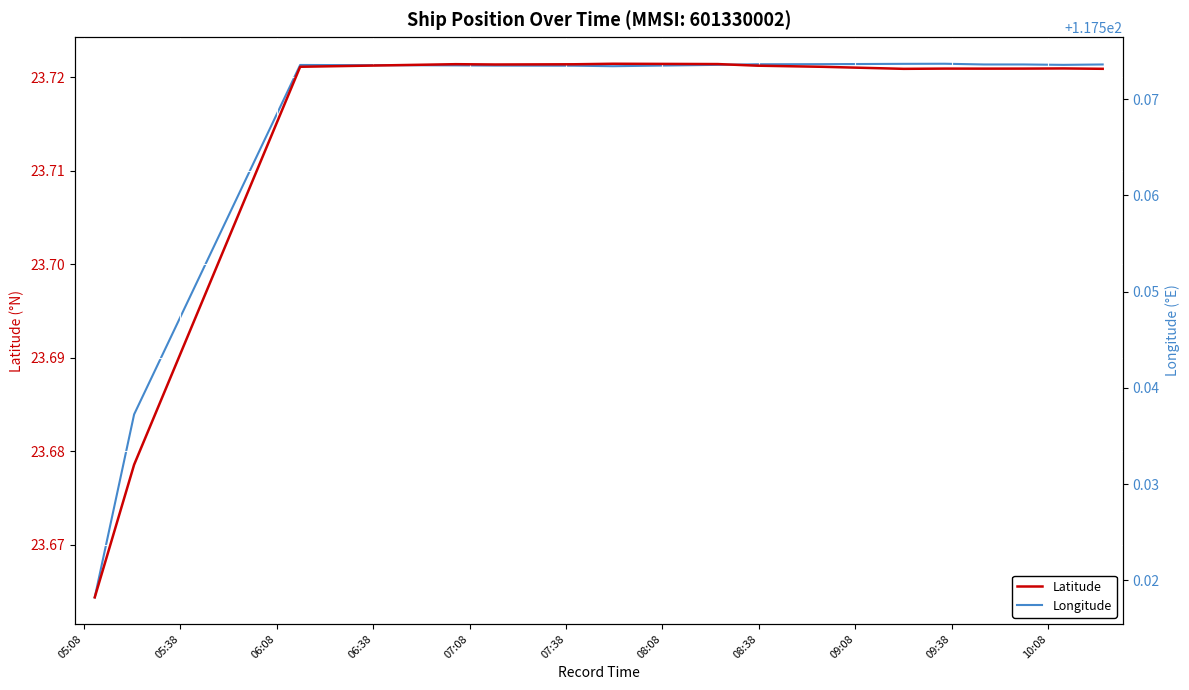

What is the label of the 15th point from the right?

05:38